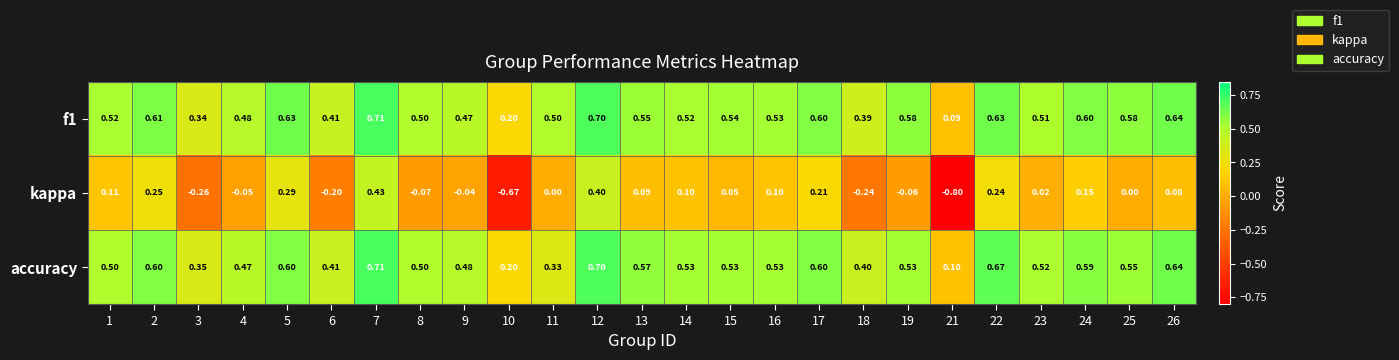

Is the value of kappa at 8 greater than the value of accuracy at 16?

No